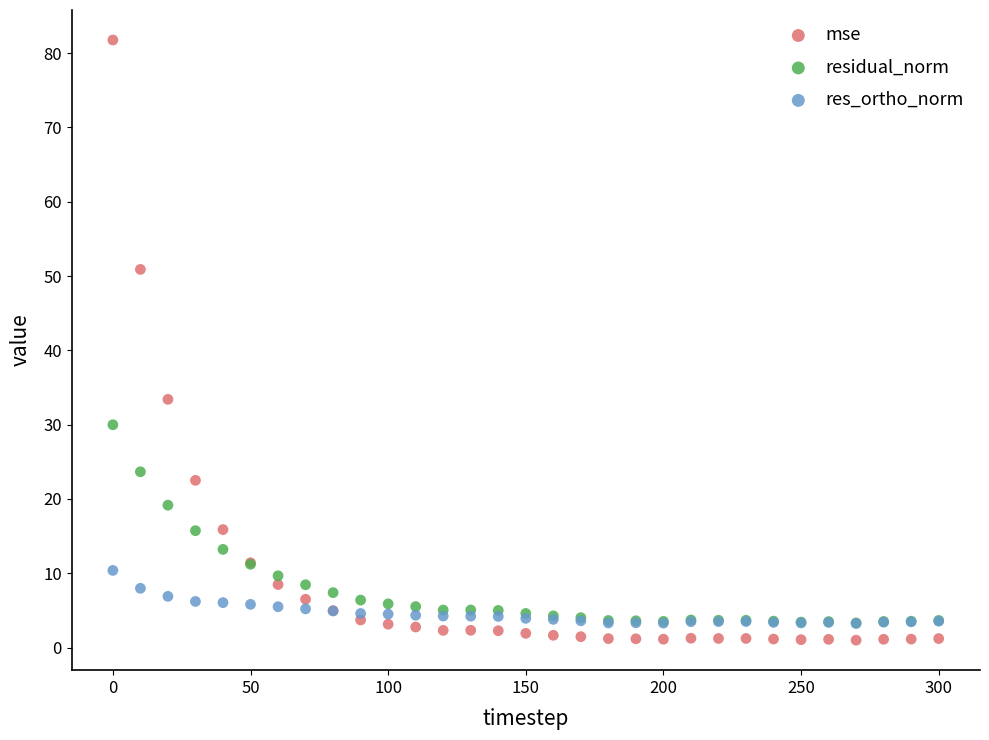

In the mse series, what Y value is closest to 41?

33.4